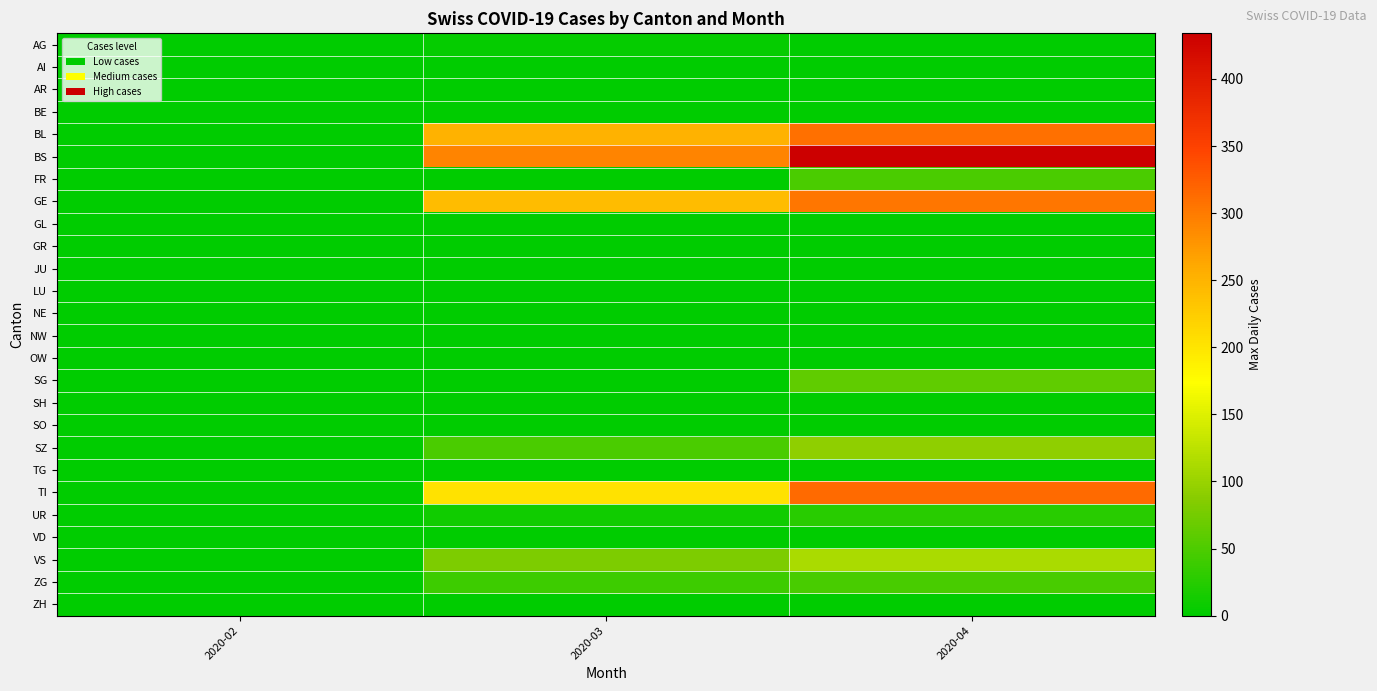

What is the greatest value displayed?

434